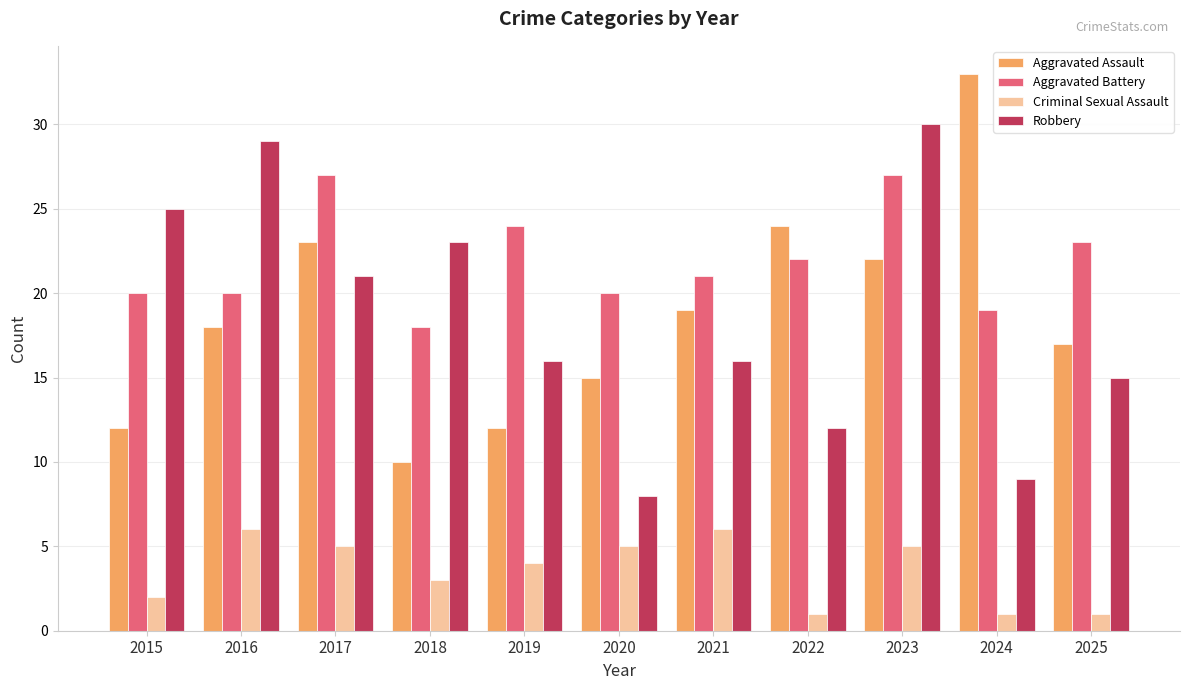

What is the maximum value for Aggravated Battery?

27